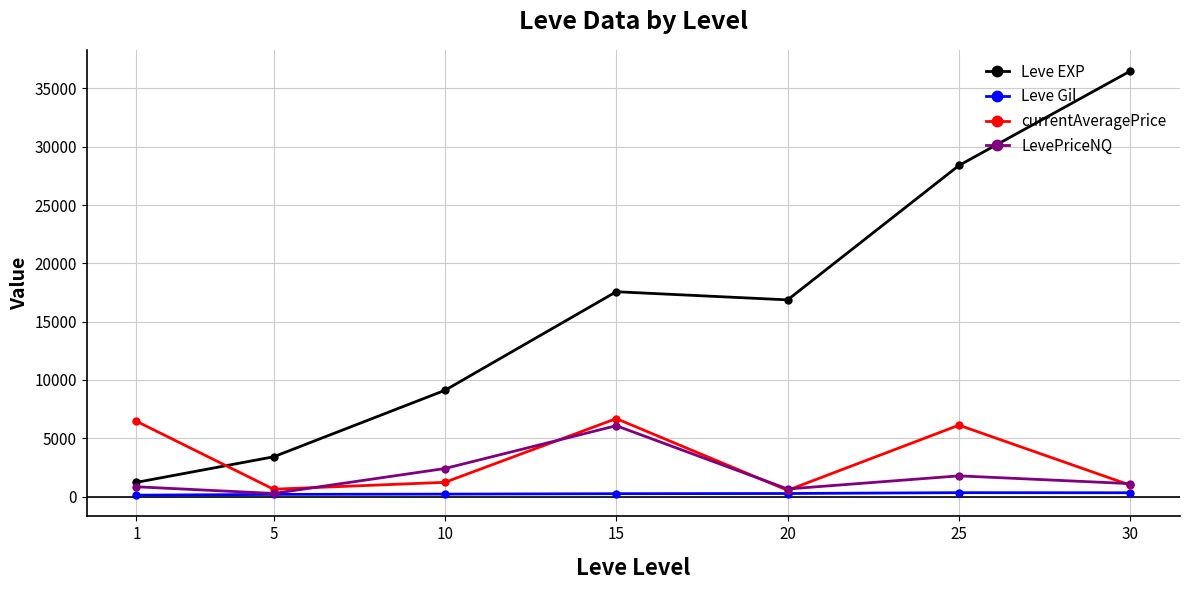

How many interior local peaks does the LevePriceNQ series have?

2